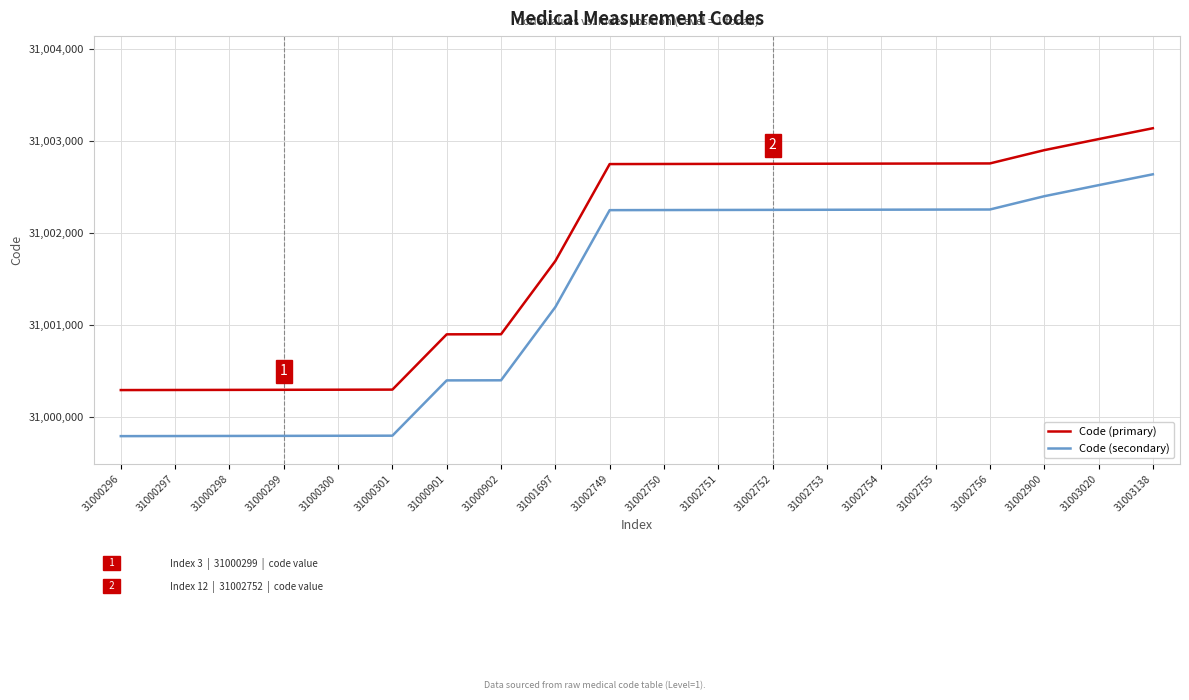

At which label is Code (secondary) closest to 31001217?

31001697